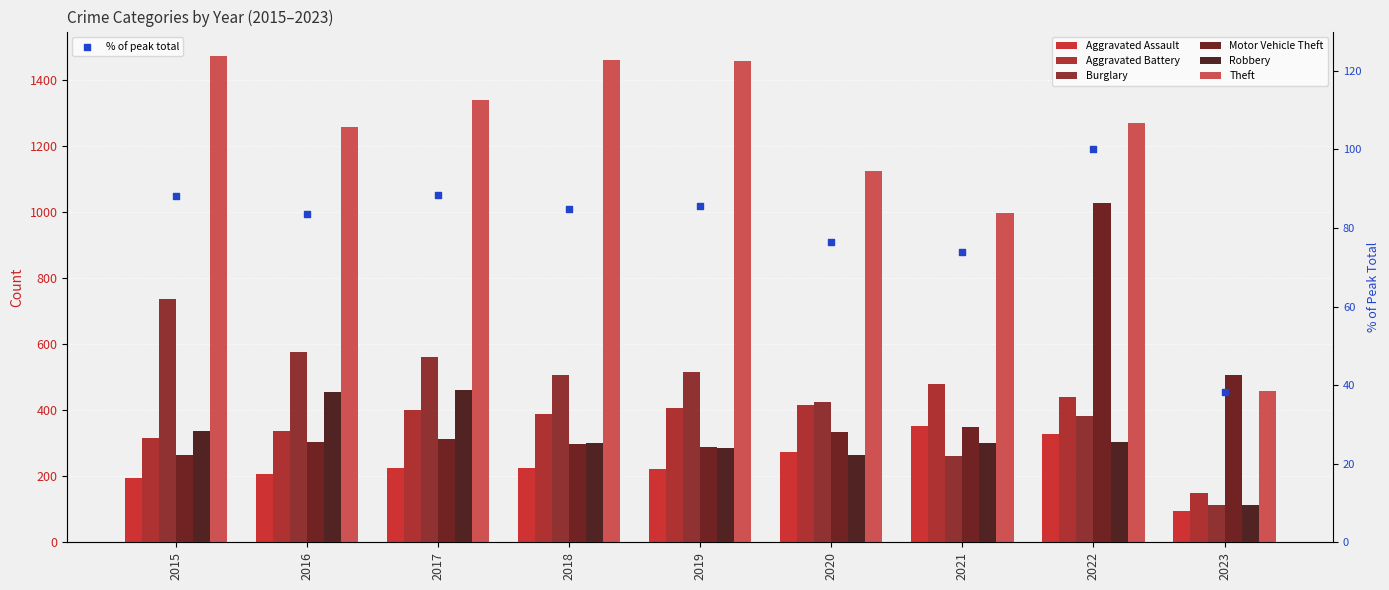

Is the value of Robbery at 2019 greater than the value of Aggravated Battery at 2019?

No